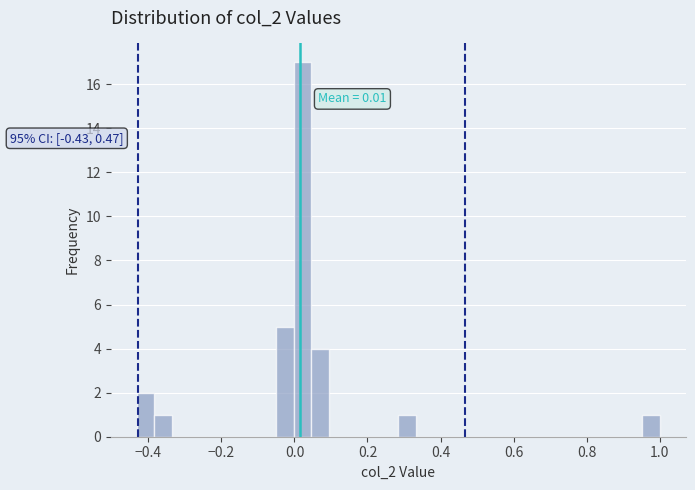

Around what value on the x-axis is the tallest bar? Give the approximate position of its centre, as read against the axis.

0.02